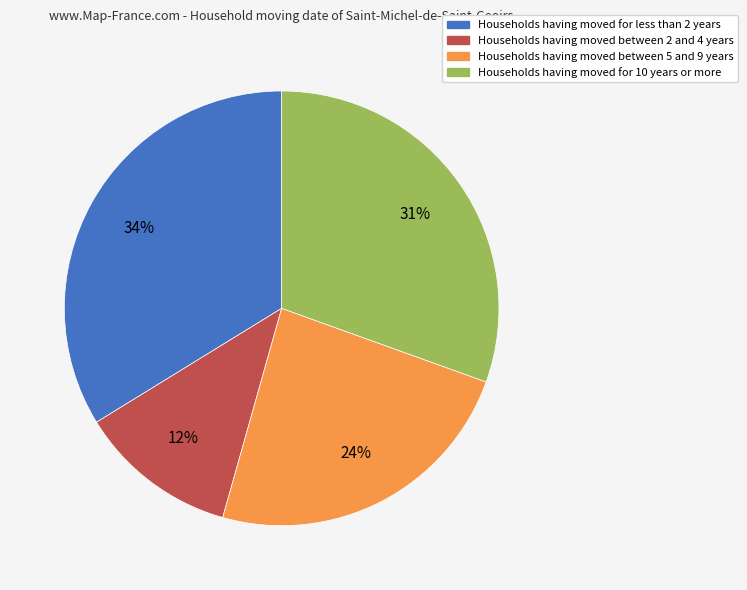

To the nearest percent, what is the difference between the largest and smallest slice percentages?

22%